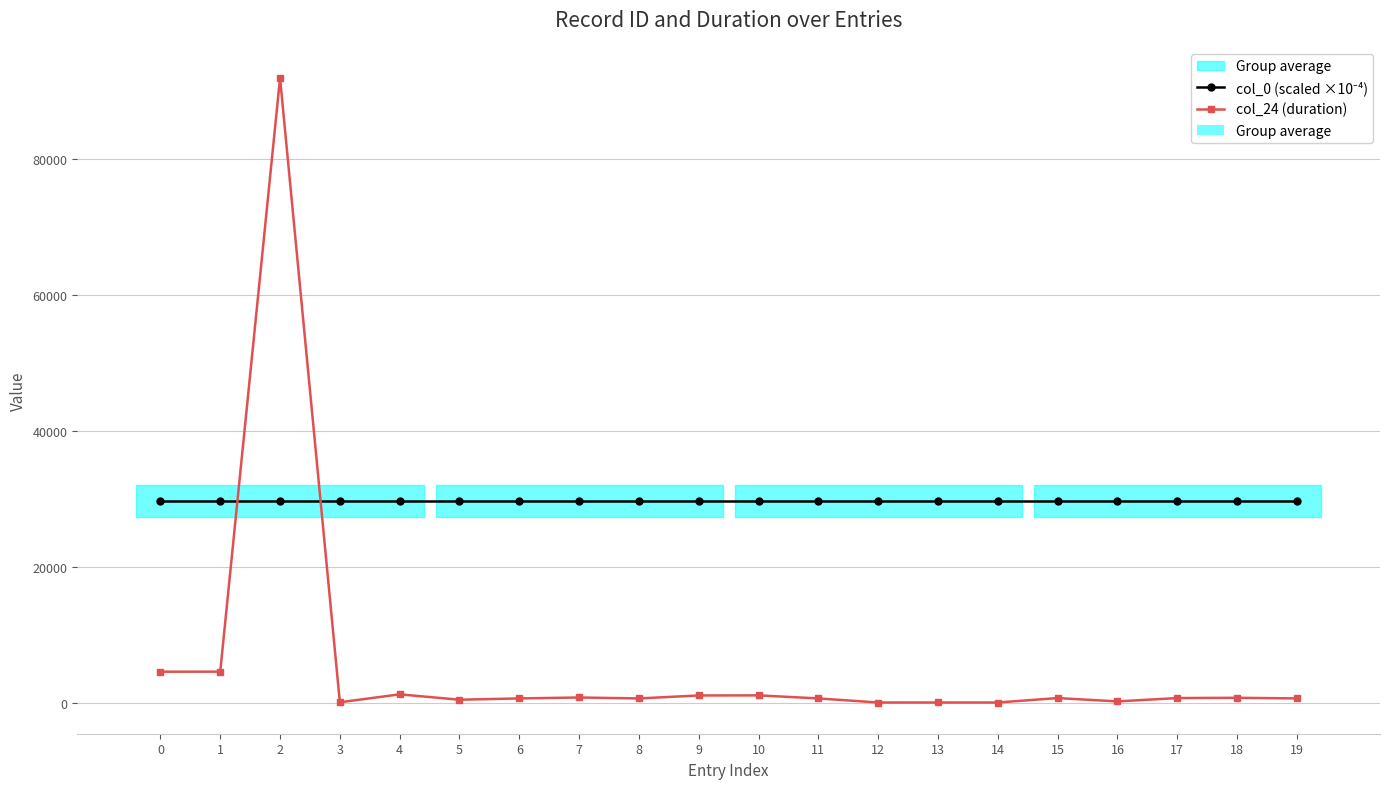

Does the chart display data point markers on the line(s)?

Yes